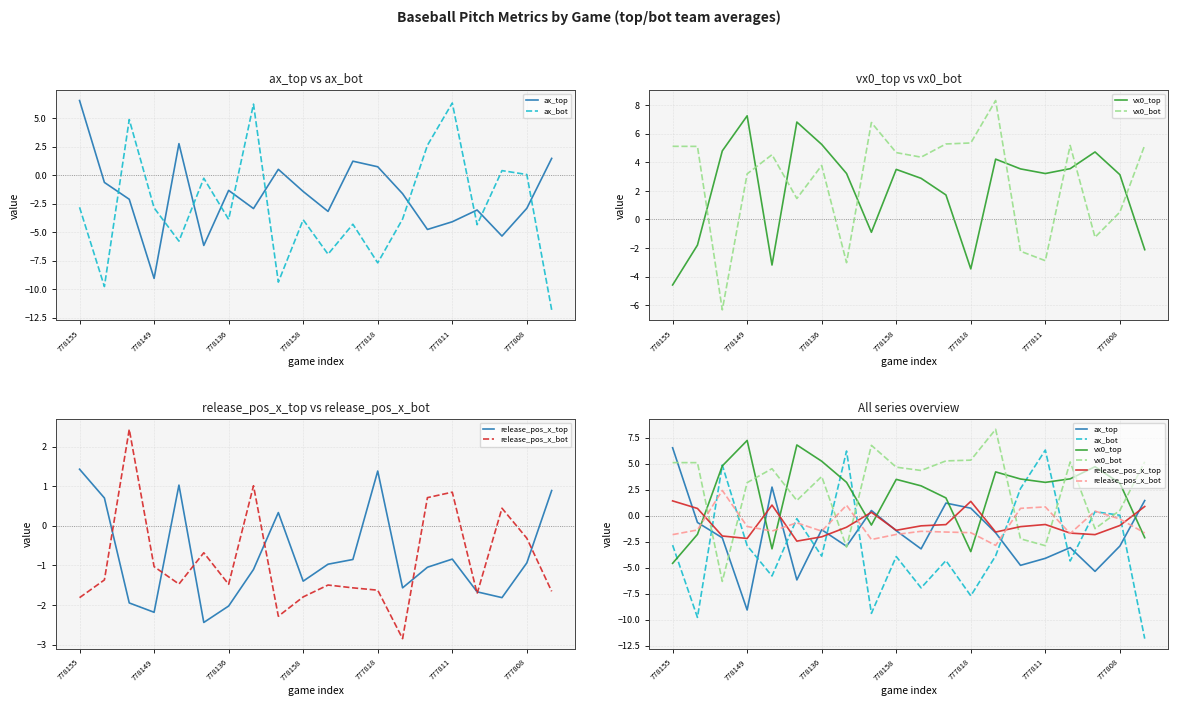

What is the difference between the release_pos_x_bot values at 7 and 13?

3.9